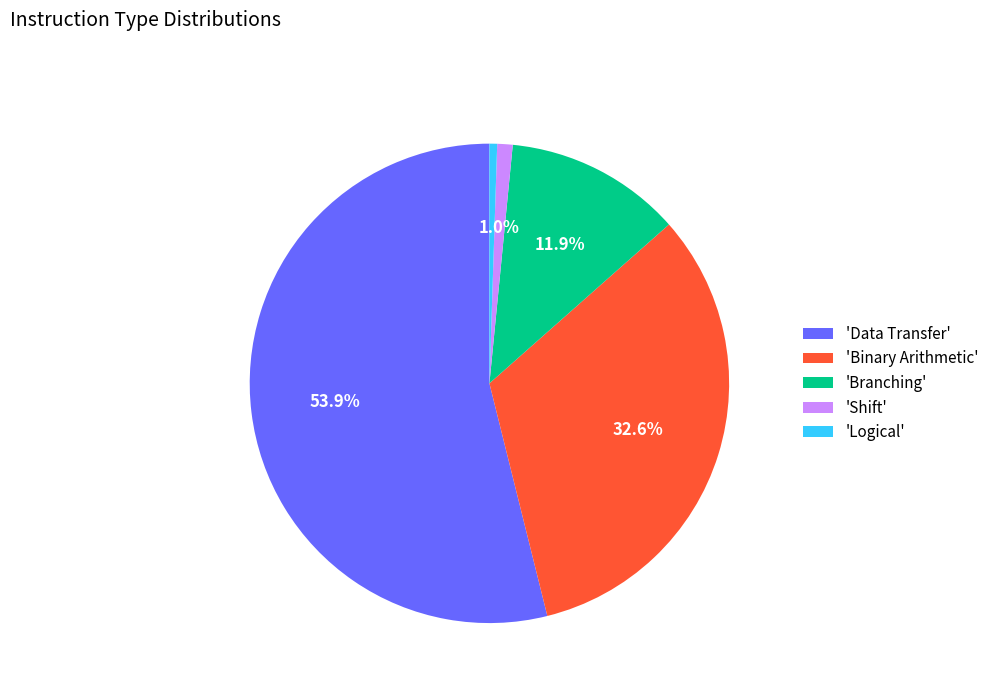

Do 'Data Transfer' and 'Shift' together represent more than half of the pie?

Yes